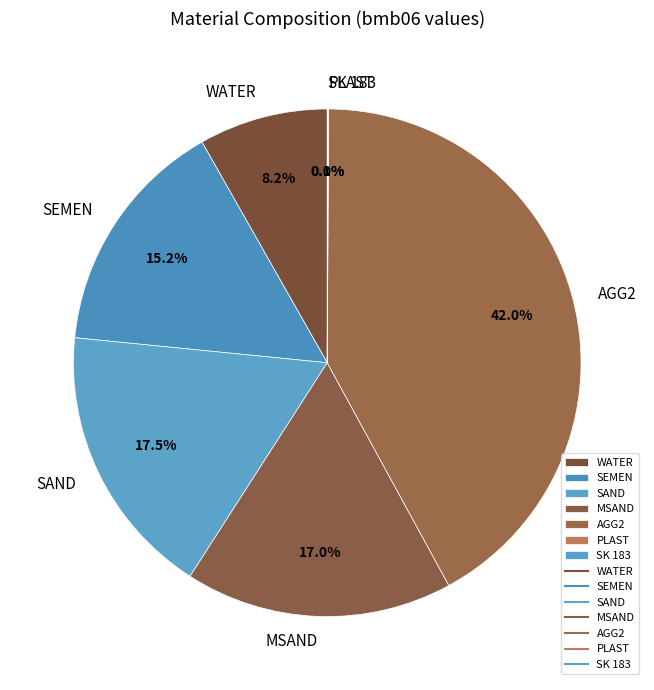

Which category has the biggest portion of the pie?

AGG2